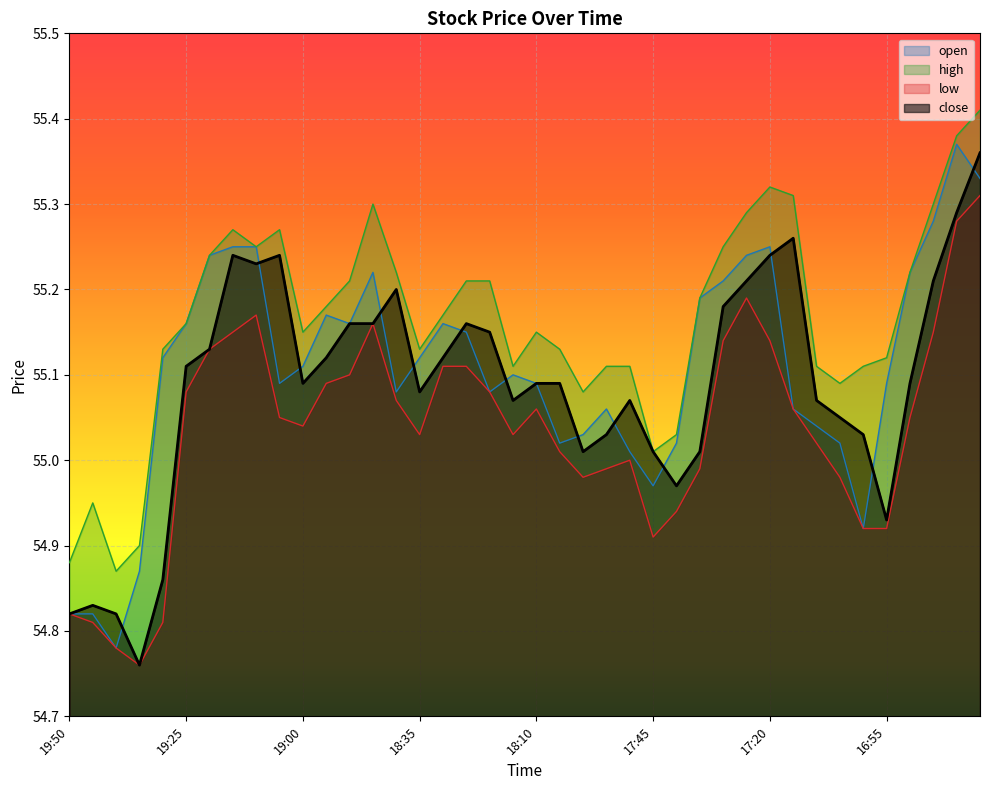

True or false: low and close intersect in this chart.

False